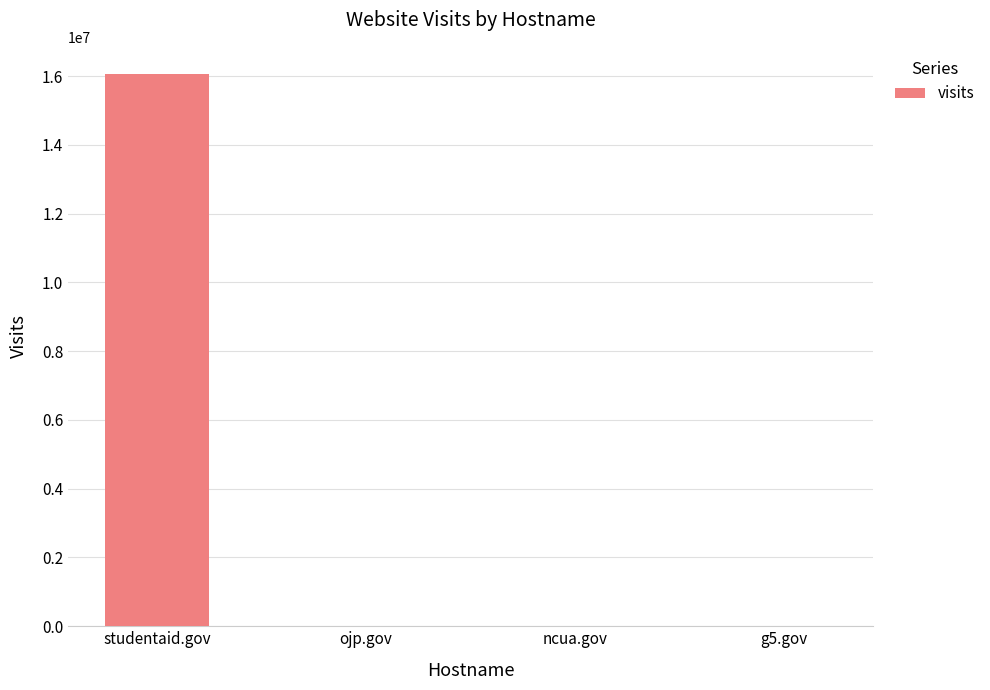

At which label does the data first exceed 116?

studentaid.gov